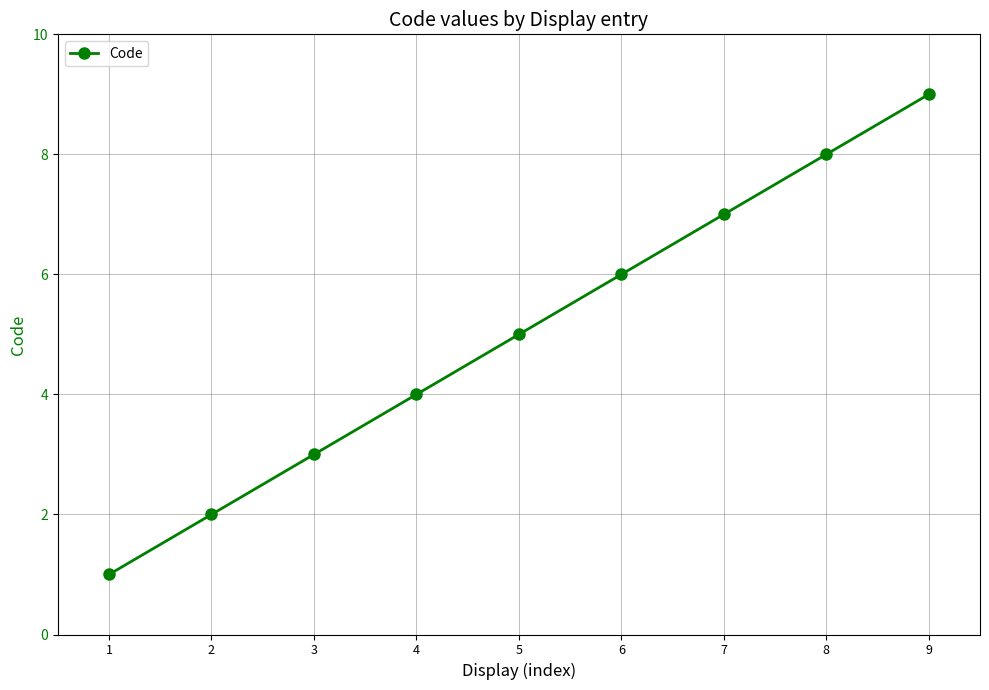

What is the minimum value shown in the chart?

1